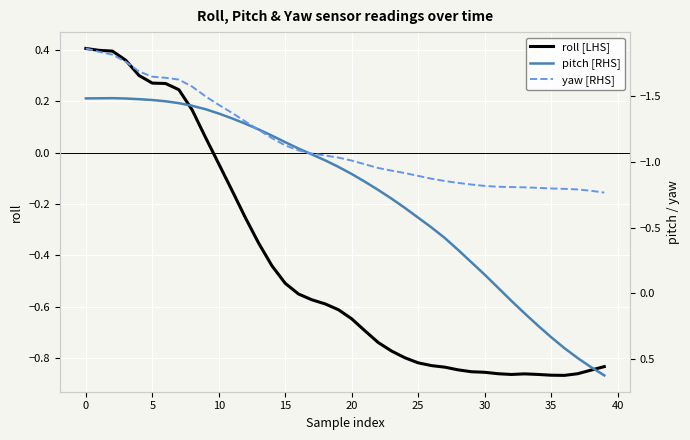

The value of roll [LHS] at 25 is -1.1. True or false?

False